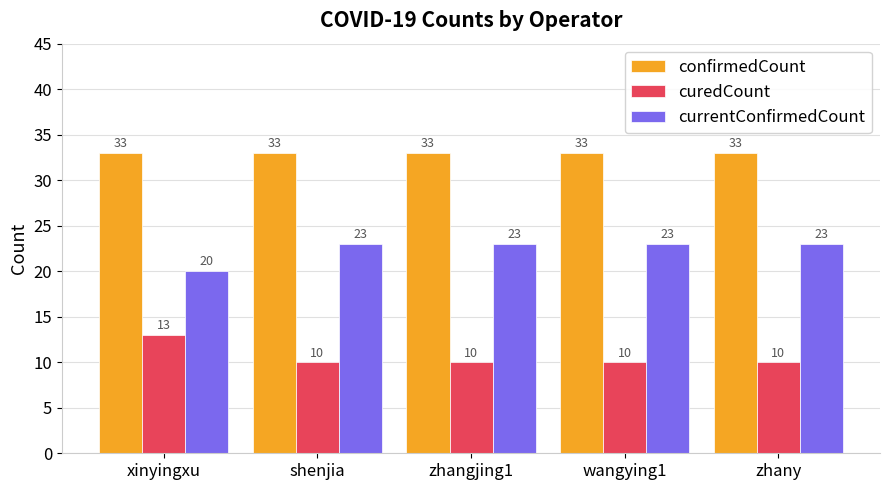

What value does the confirmedCount series have at zhangjing1?

33